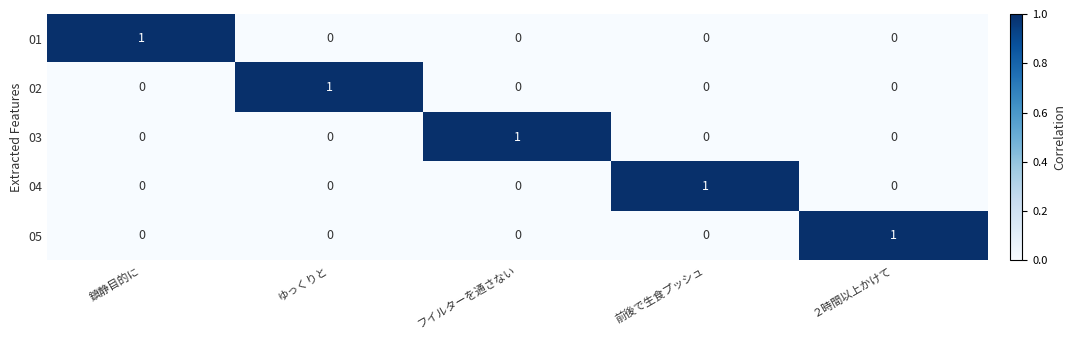

How many 03 values are between 0 and 1?

5